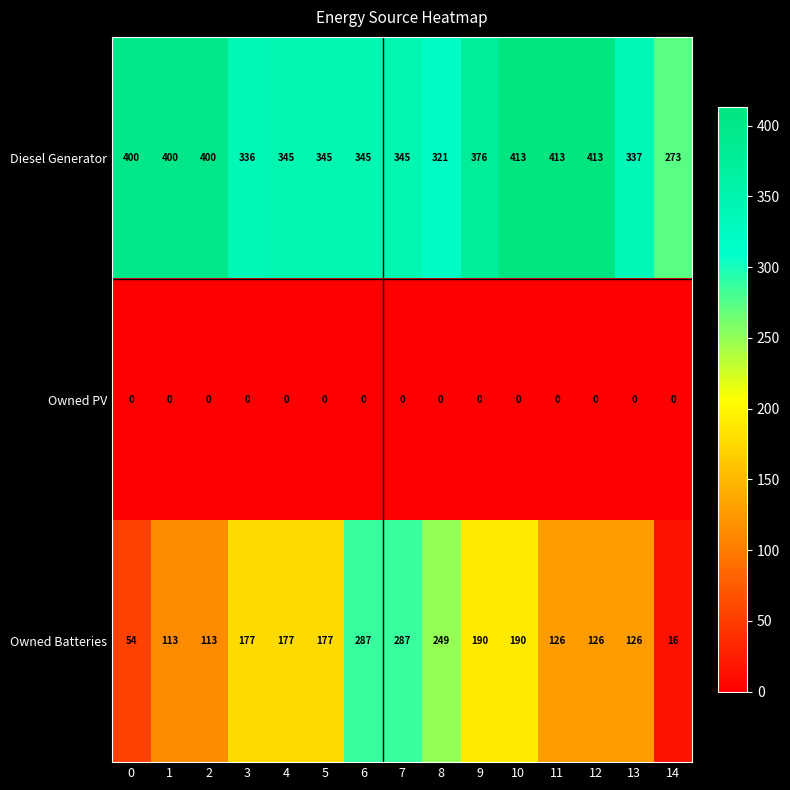

Read the Diesel Generator value at 12, to the nearest 50.

400